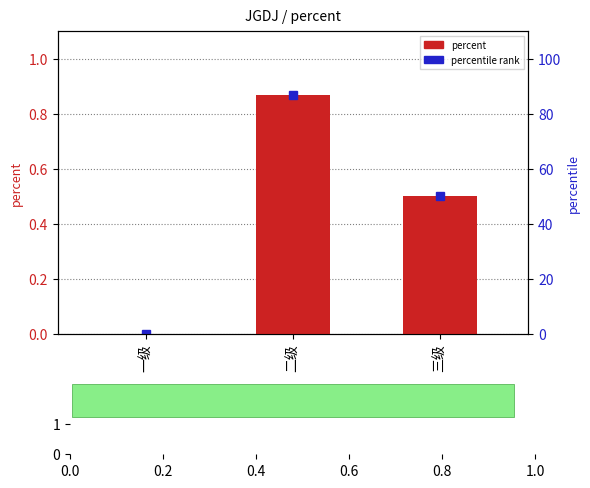

Rank the categories by value from highest to lowest.

二级, 三级, 一级